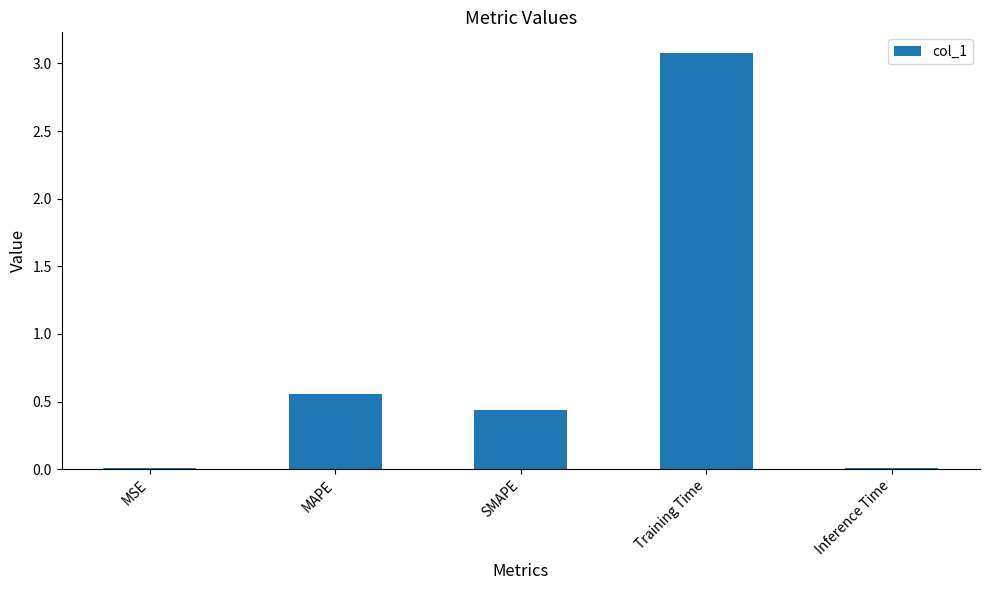

What is the label of the 3rd bar from the right?

SMAPE